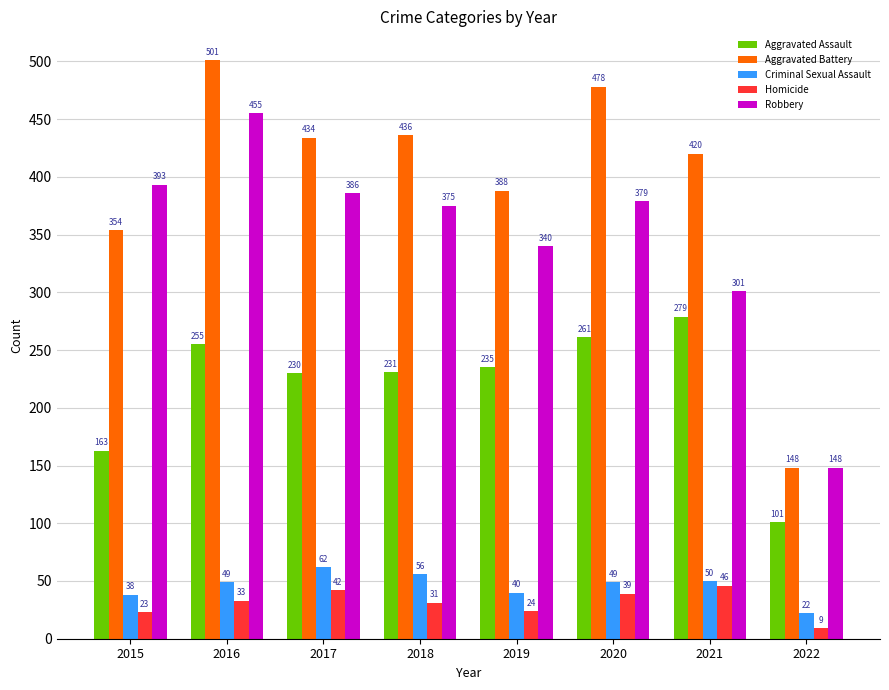

Rank the series at 2015 from highest to lowest value.

Robbery, Aggravated Battery, Aggravated Assault, Criminal Sexual Assault, Homicide